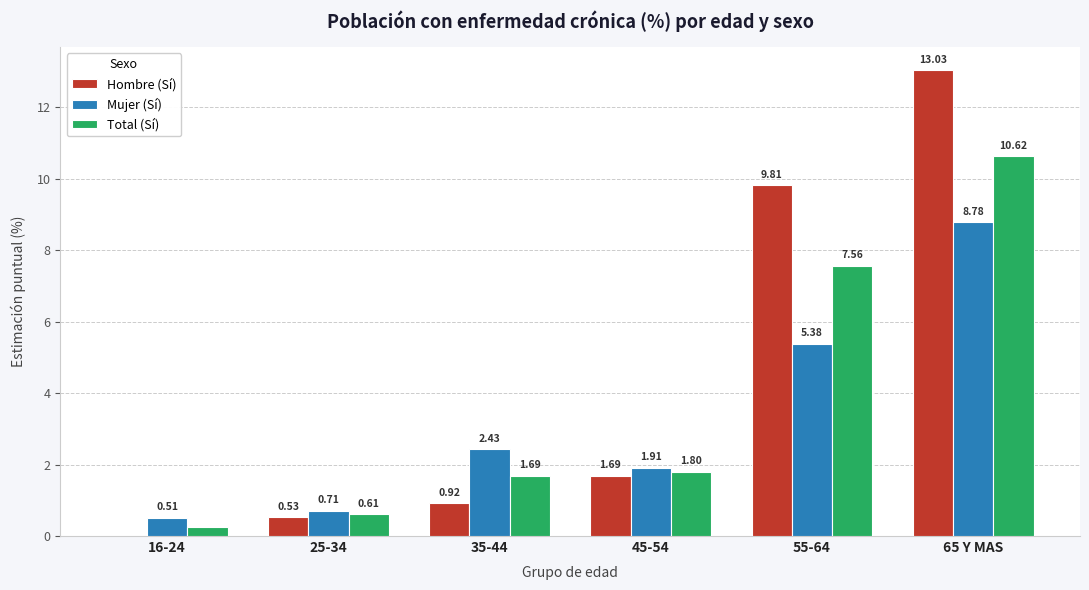

Is the value of Total (Sí) at 25-34 greater than the value of Mujer (Sí) at 16-24?

Yes